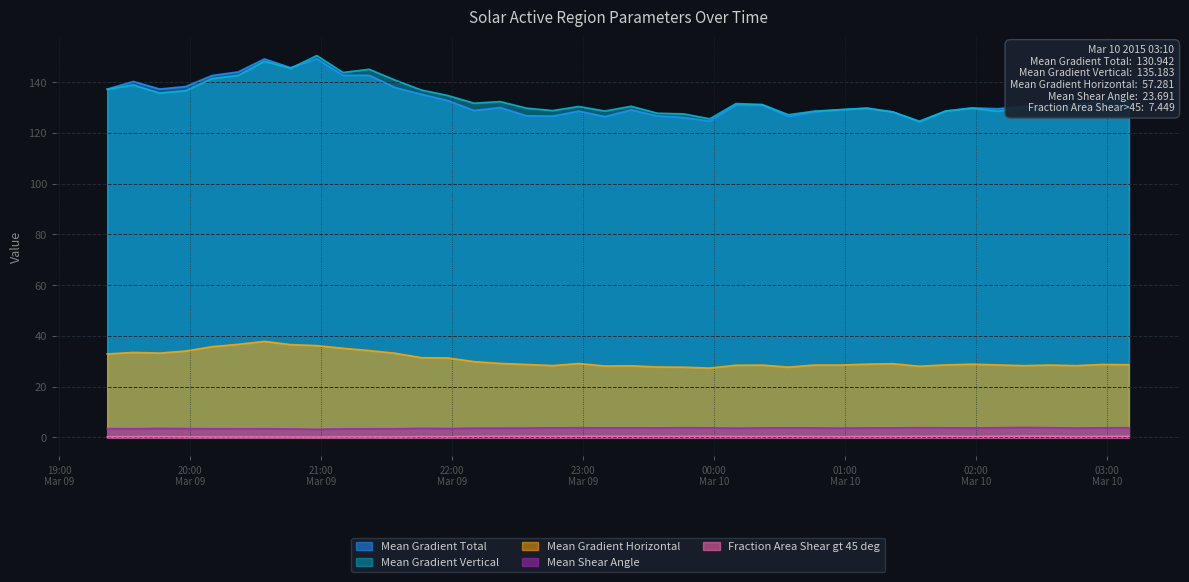

At 2015/03/10 00:58, list the series in order from largest to smallest.

Mean Gradient Vertical, Mean Gradient Total, Mean Gradient Horizontal, Mean Shear Angle, Fraction Area Shear gt 45 deg